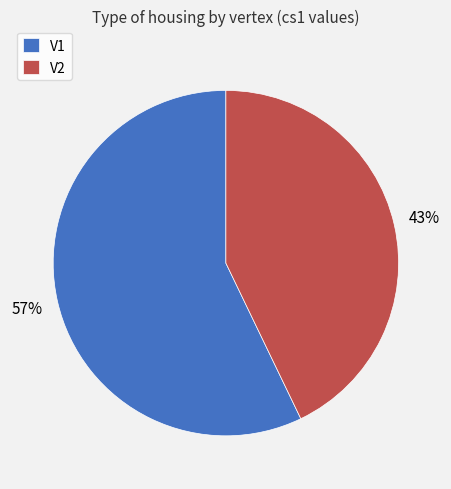

Does V1 account for over 50% of the chart?

Yes